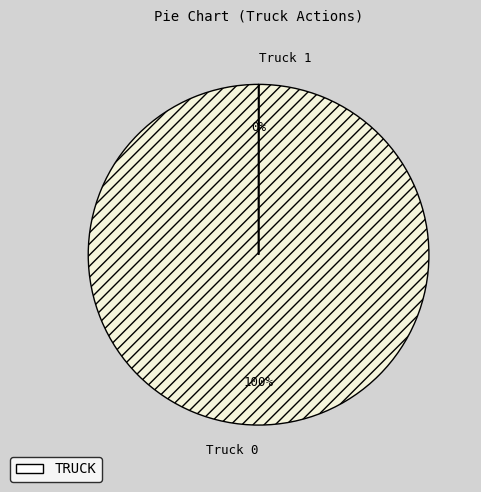

To the nearest percent, what is the difference between the largest and smallest slice percentages?

100%